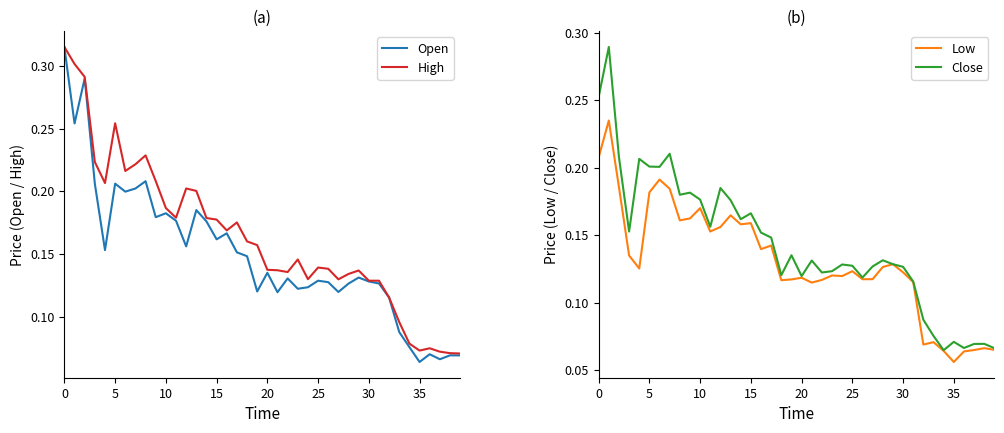

At which label is Low closest to 0?

35